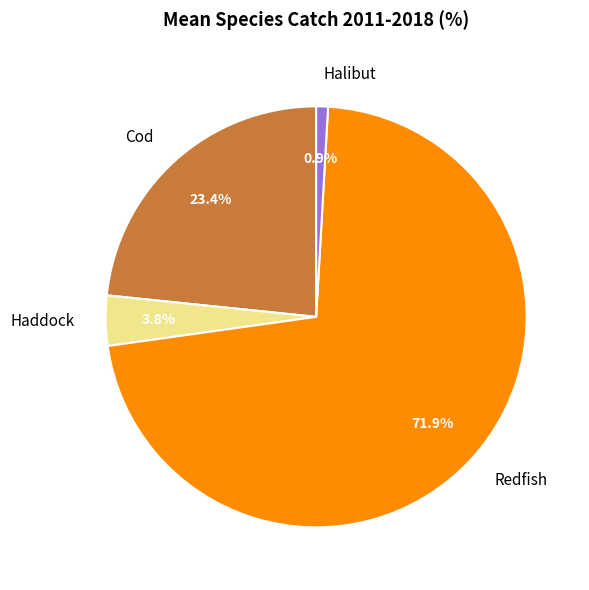

What is the smallest slice in the pie chart?

Halibut